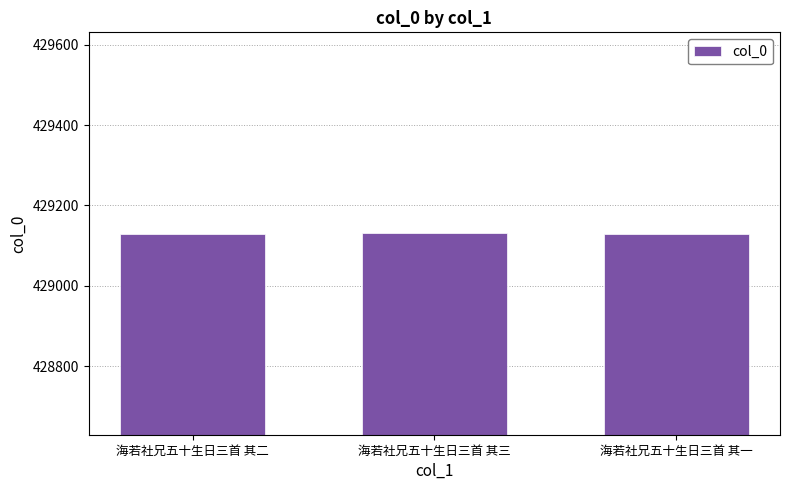

What is the approximate value at 海若社兄五十生日三首 其二?

429130